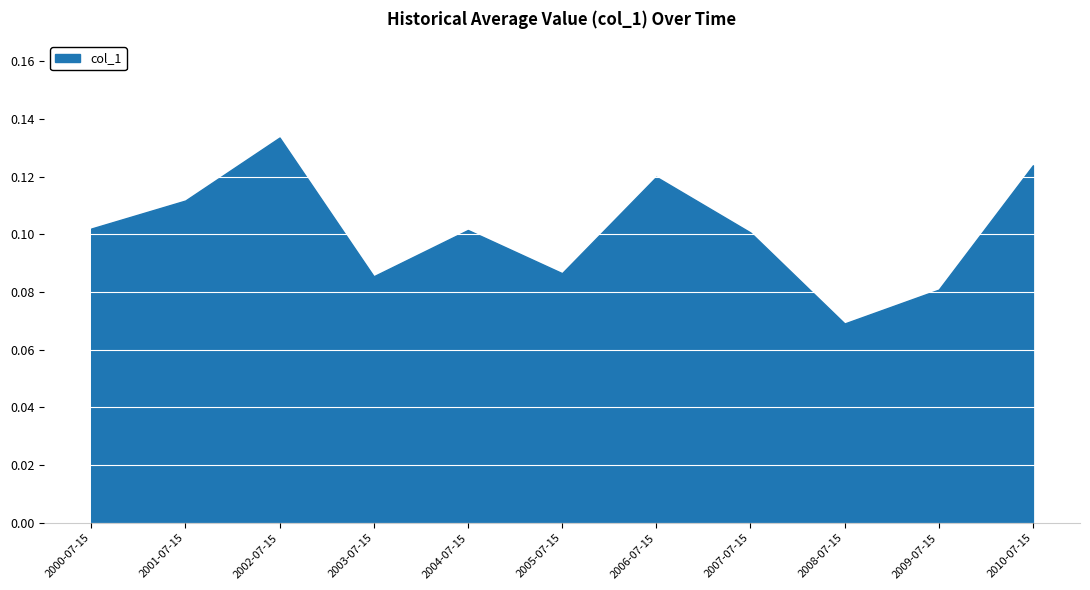

Between 2003-07-15 and 2007-07-15, which is larger?

2007-07-15